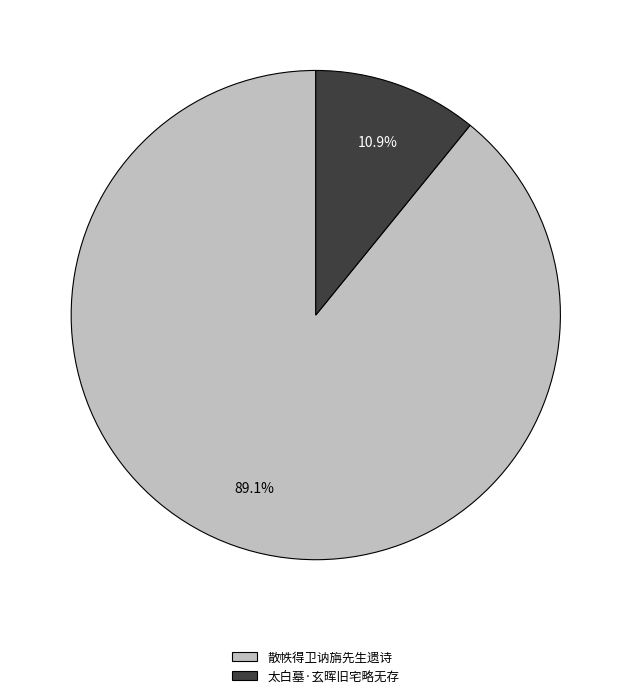

What is the smallest slice in the pie chart?

太白墓·玄晖旧宅略无存